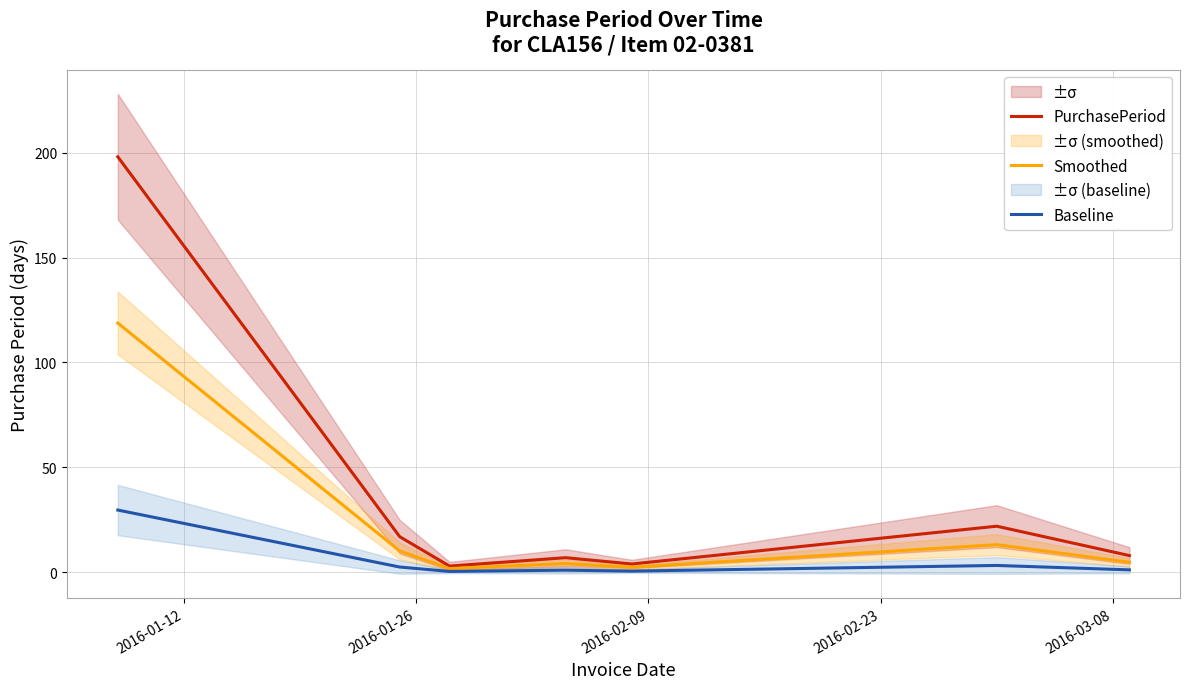

How many lines are shown in the chart?

3